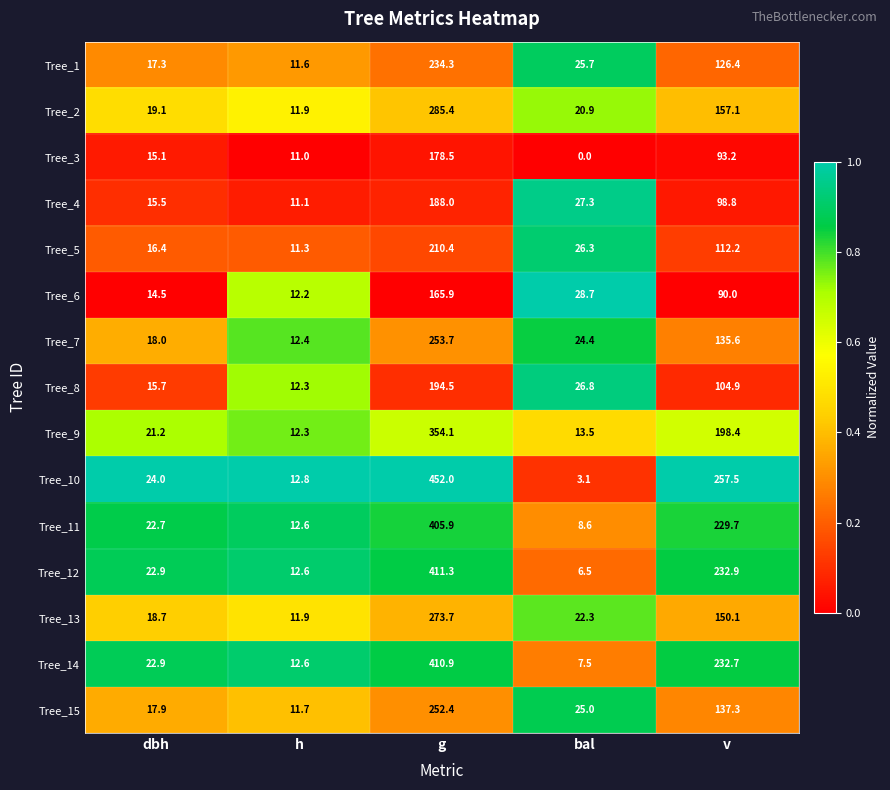

At how many categories does at least one series exceed 0?

5